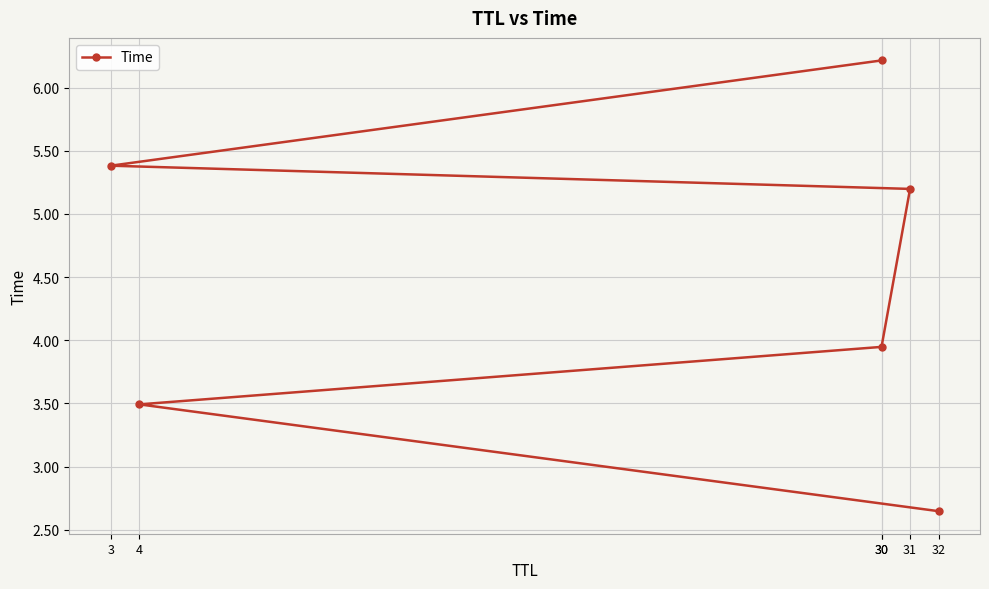

What is the minimum value shown in the chart?

2.6